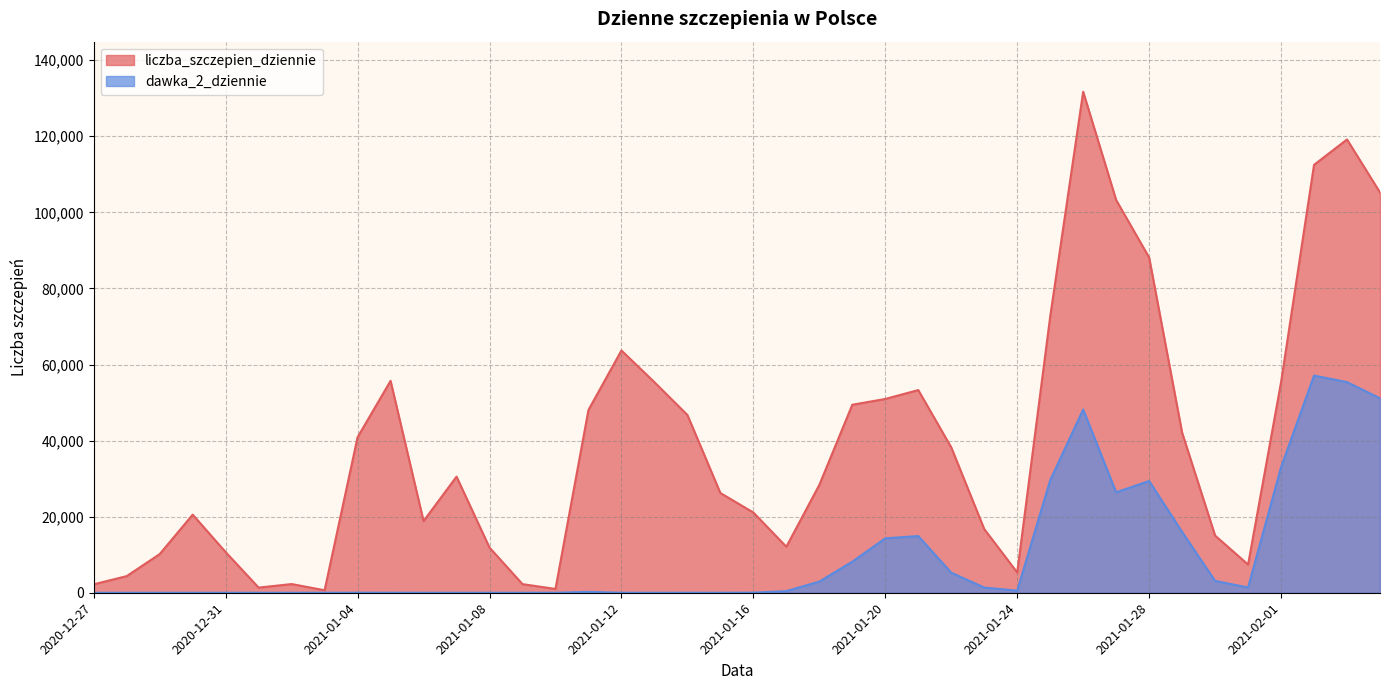

How many lines are shown in the chart?

2